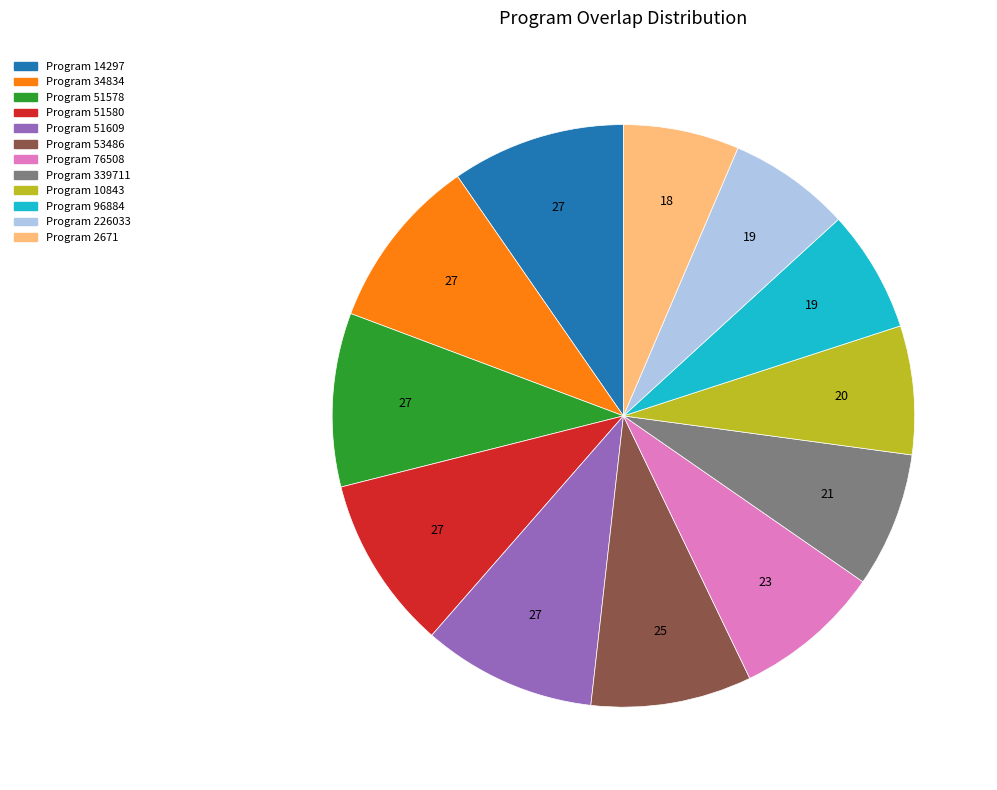

Is there any slice that represents more than half of the pie?

No